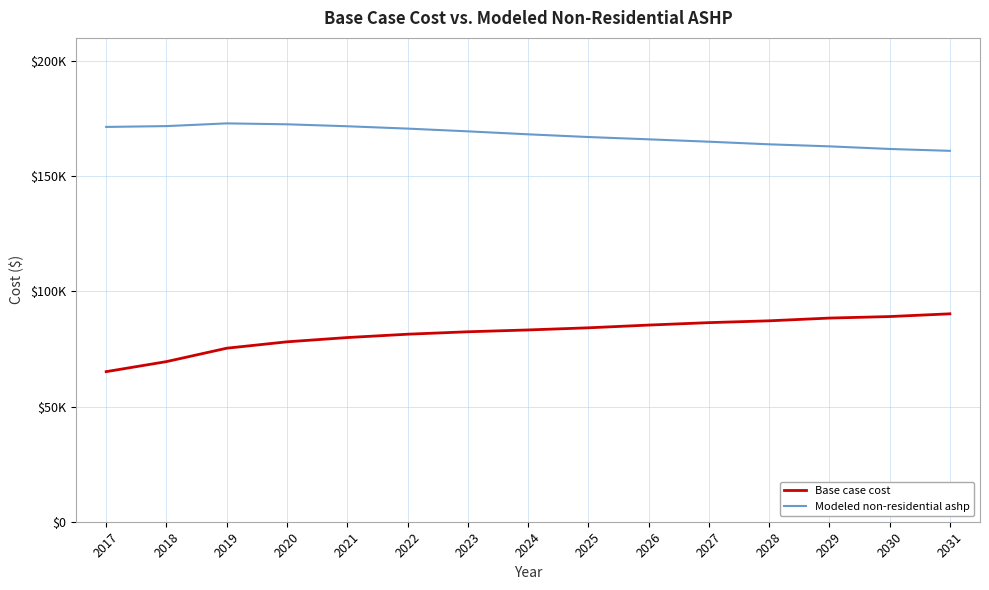

List the series in order of their peak value, highest first.

Modeled non-residential ashp, Base case cost